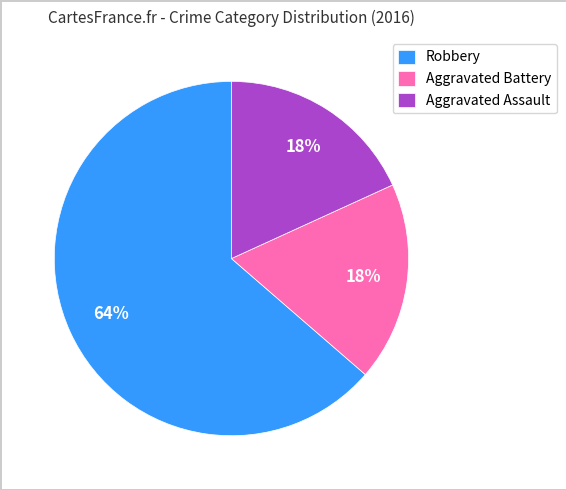

Which has a higher value, Aggravated Battery or Robbery?

Robbery